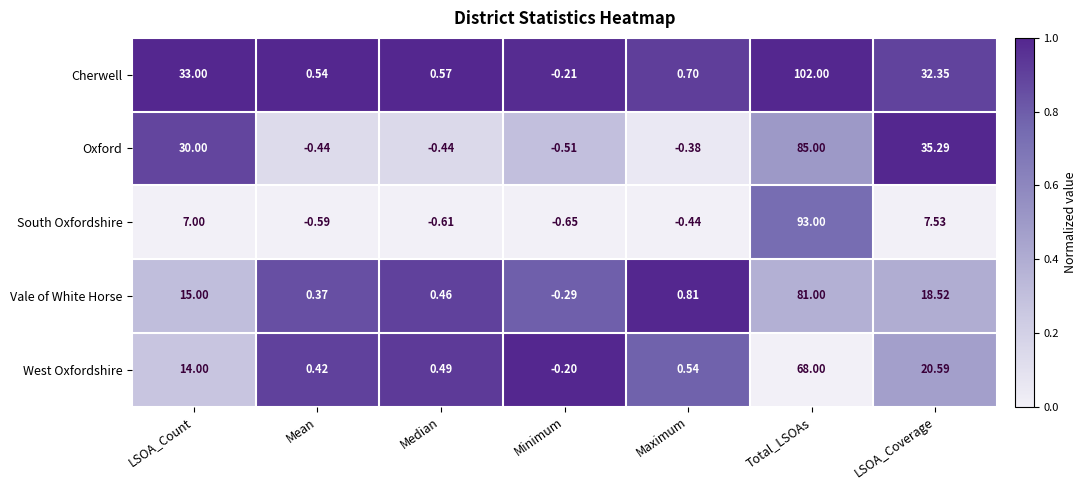

At which category is the sum across all series the highest?

Total_LSOAs